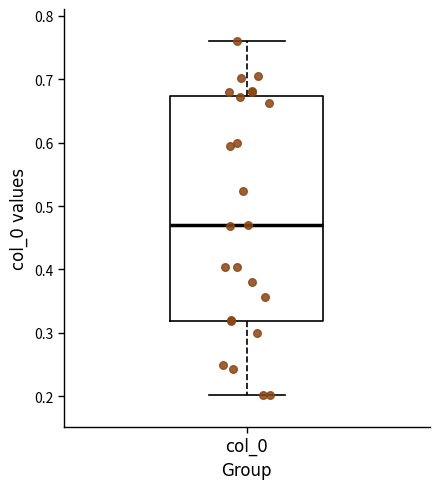

Where does the lower whisker of the box for col_0 end on the y-axis? The values are not printed on the chart, so give them approximately, as read against the axis.

0.20